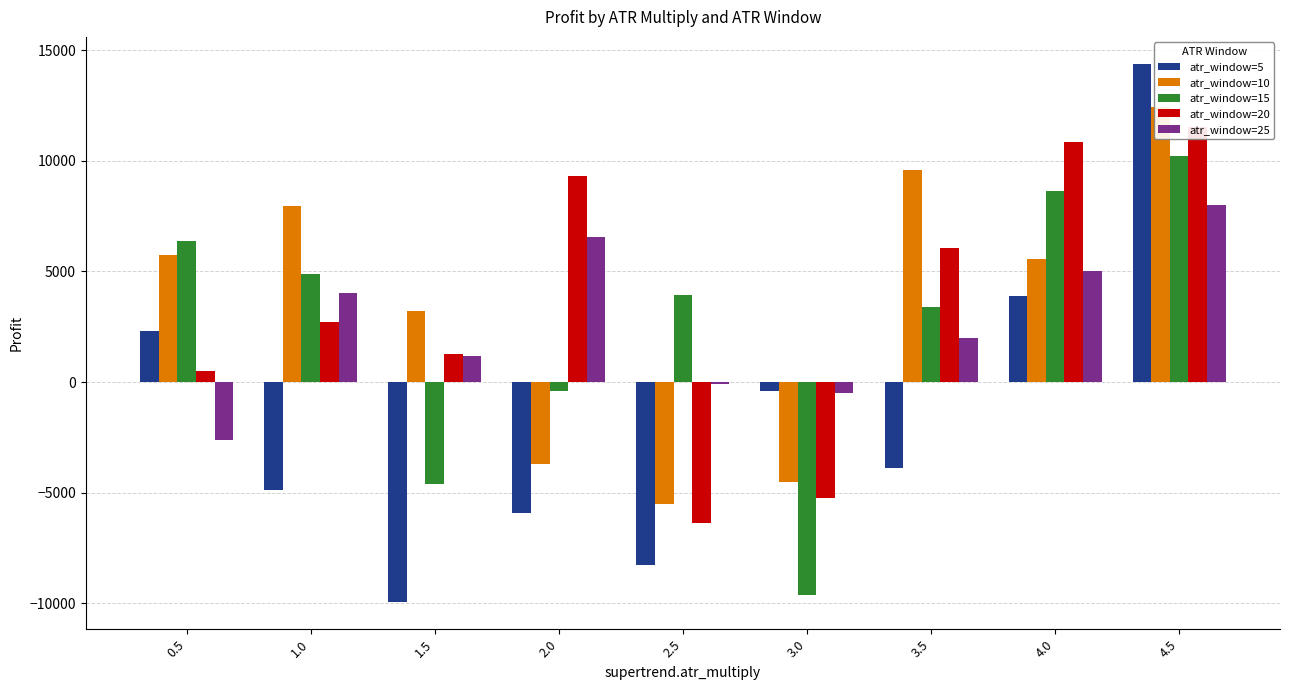

What is the average value of the atr_window=10 series?

3413.6